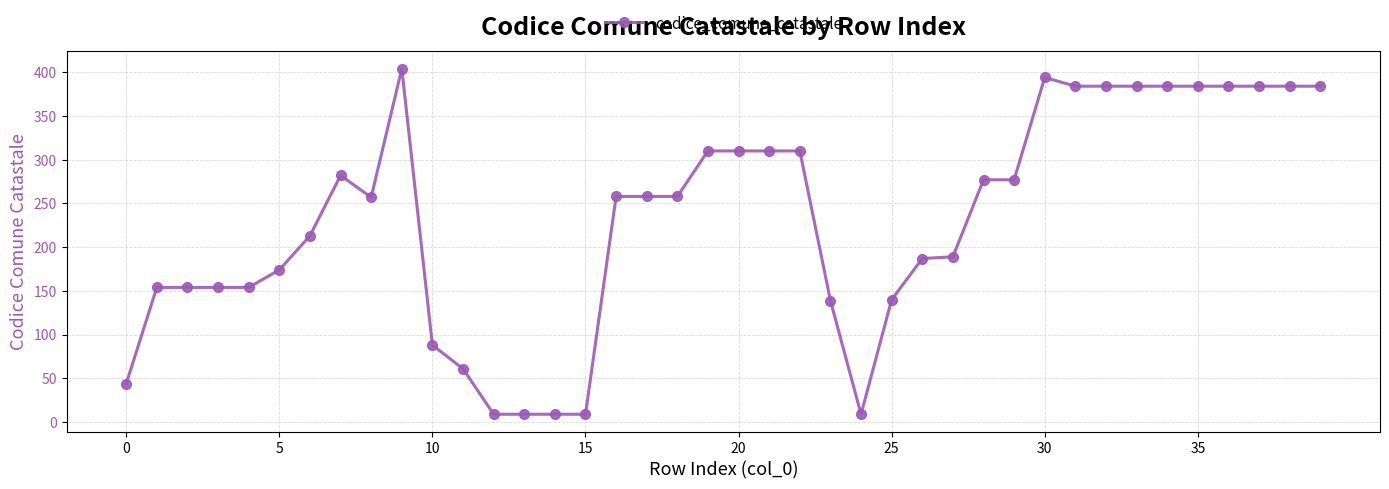

True or false: the data has more than 2 interior local peaks.

True